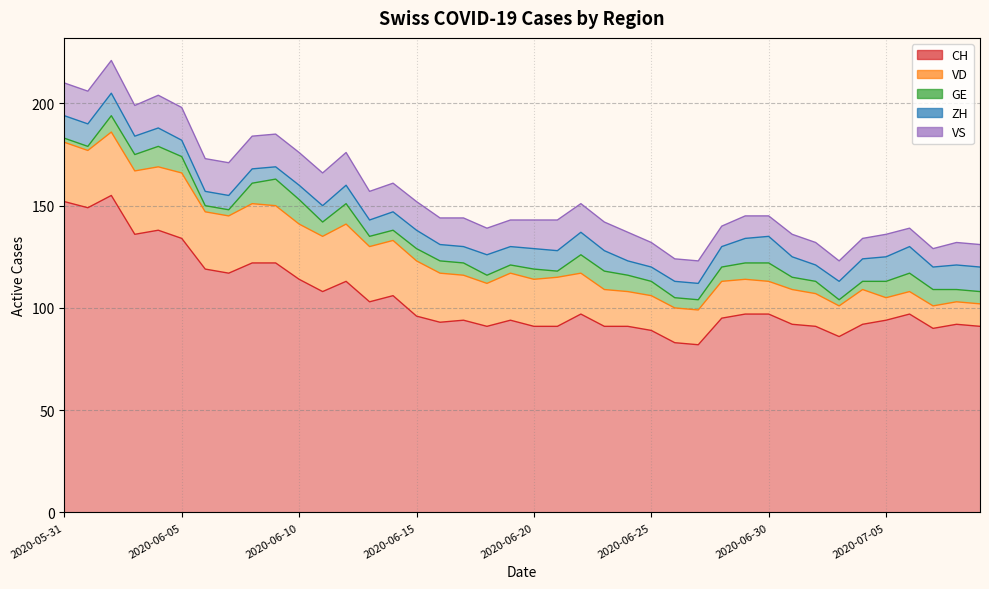

Reading left to right, extract all data points from this chart.

CH: 152	149	155	136	138	134	119	117	122	122	114	108	113	103	106	96	93	94	91	94	91	91	97	91	91	89	83	82	95	97	97	92	91	86	92	94	97	90	92	91
VD: 29	28	31	31	31	32	28	28	29	28	27	27	28	27	27	27	24	22	21	23	23	24	20	18	17	17	17	17	18	17	16	17	16	15	17	11	11	11	11	11
GE: 2	2	8	8	10	8	3	3	10	13	12	7	10	5	5	6	6	6	4	4	5	3	9	9	8	7	5	5	7	8	9	6	6	3	4	8	9	8	6	6
ZH: 11	11	11	9	9	8	7	7	7	6	7	8	9	8	9	9	8	8	10	9	10	10	11	10	7	7	8	8	10	12	13	10	8	9	11	12	13	11	12	12
VS: 16	16	16	15	16	16	16	16	16	16	16	16	16	14	14	14	13	14	13	13	14	15	14	14	14	12	11	11	10	11	10	11	11	10	10	11	9	9	11	11